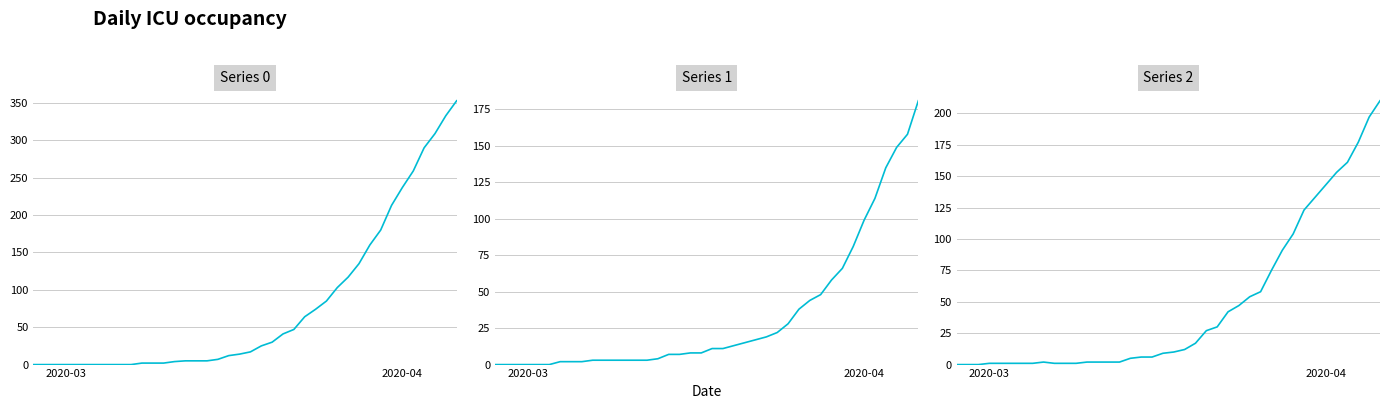

How many positive values does the Series 2 series have?

37